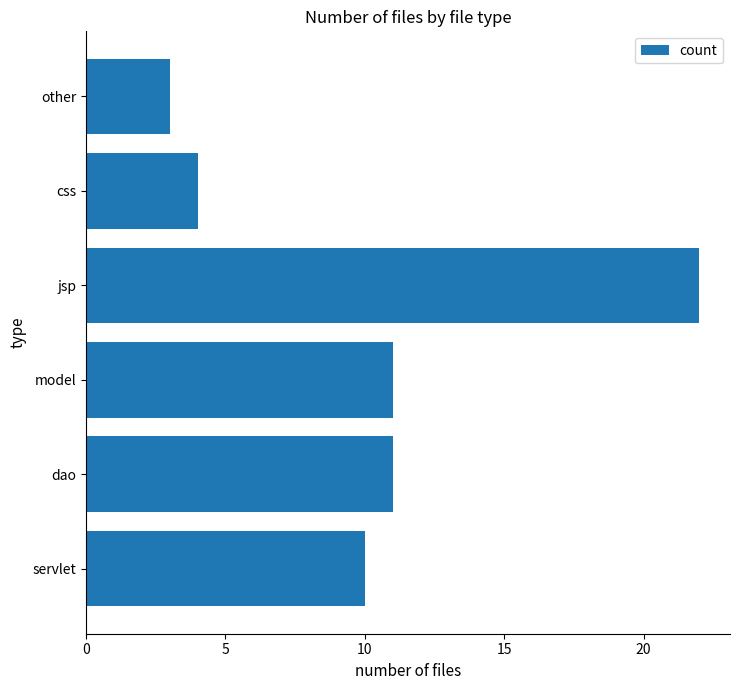

What is the difference between the maximum and second lowest values?

18